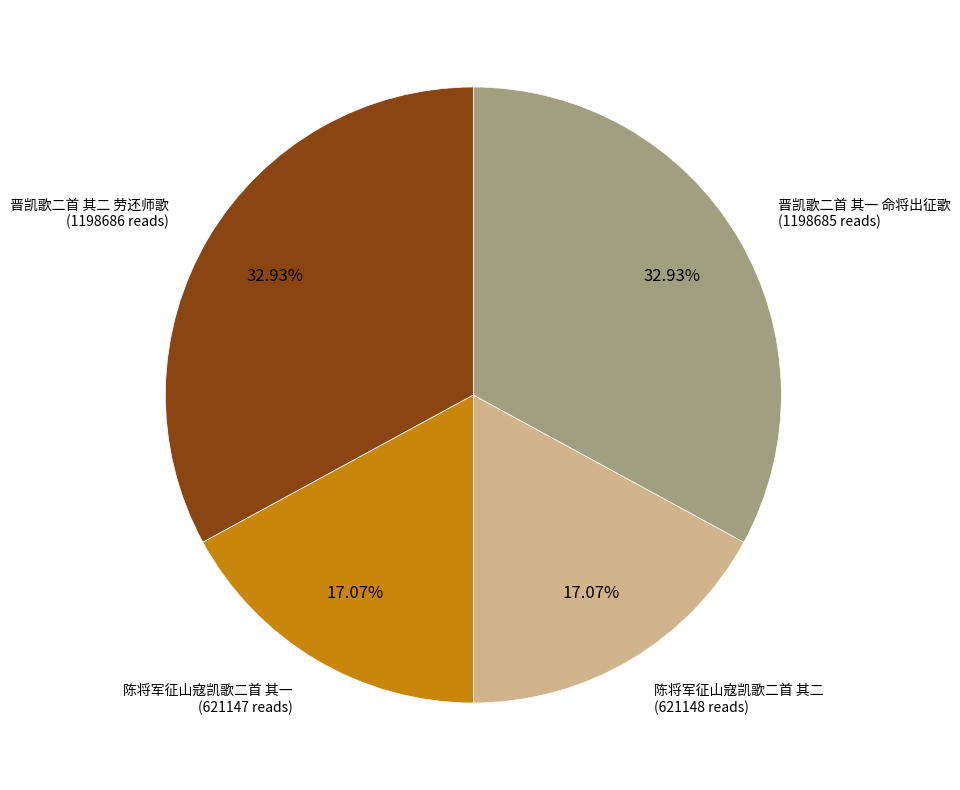

Is there a majority slice in this chart?

No